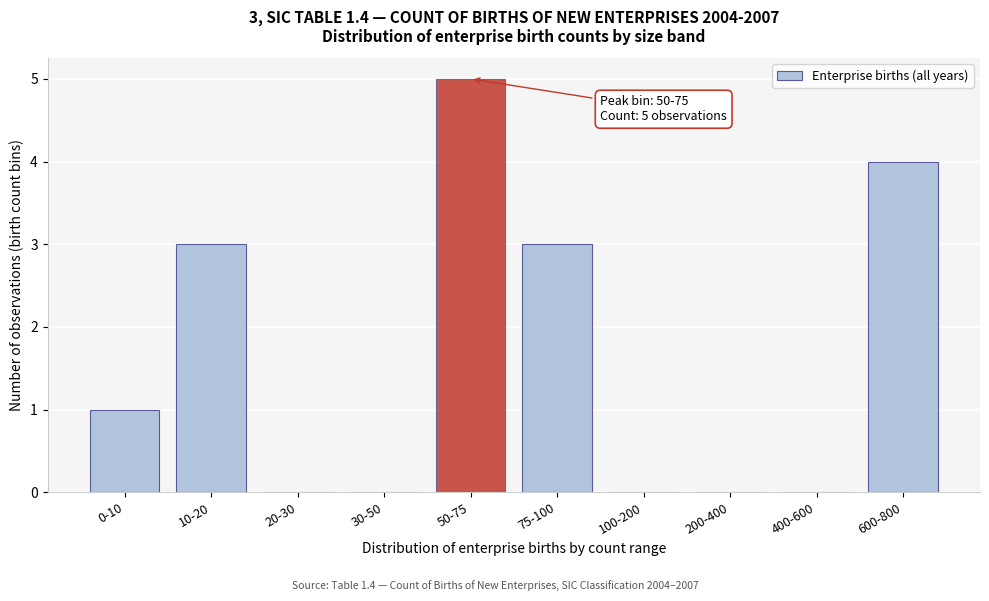

Reading left to right, what are all the values shown in this chart?

0-10=1	10-20=3	20-30=0	30-50=0	50-75=5	75-100=3	100-200=0	200-400=0	400-600=0	600-800=4